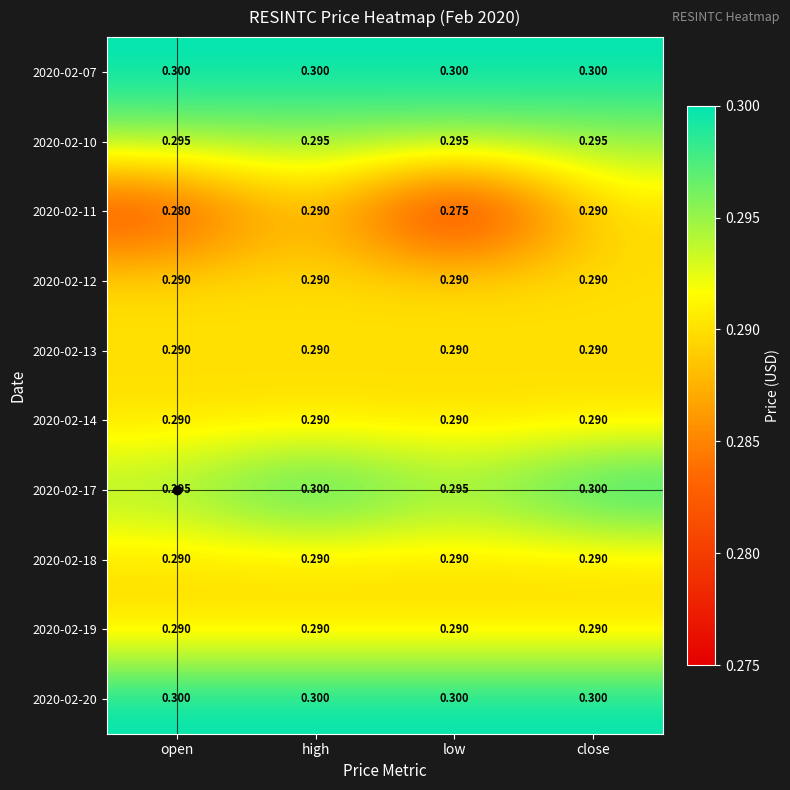

Is the value of 2020-02-07 at close greater than the value of 2020-02-13 at close?

Yes